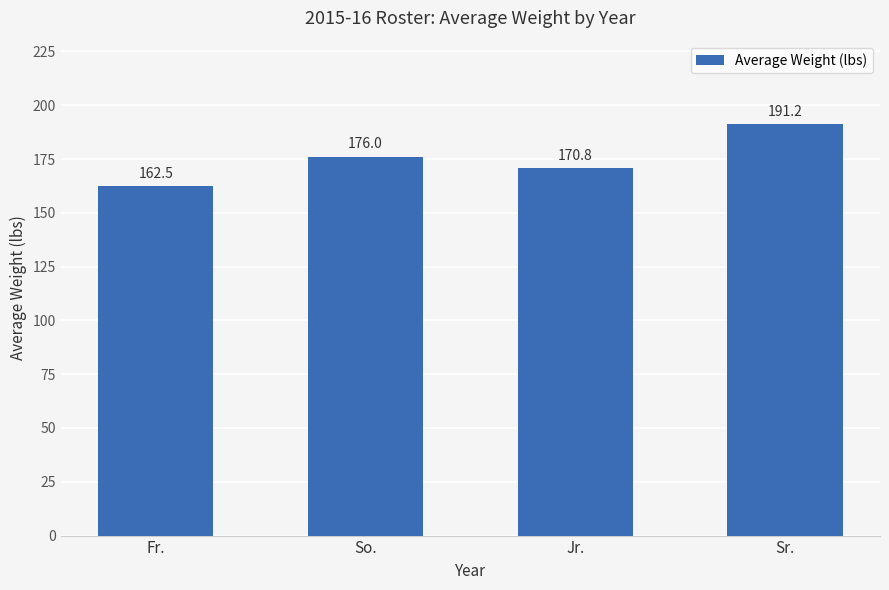

Does the chart contain any negative values?

No